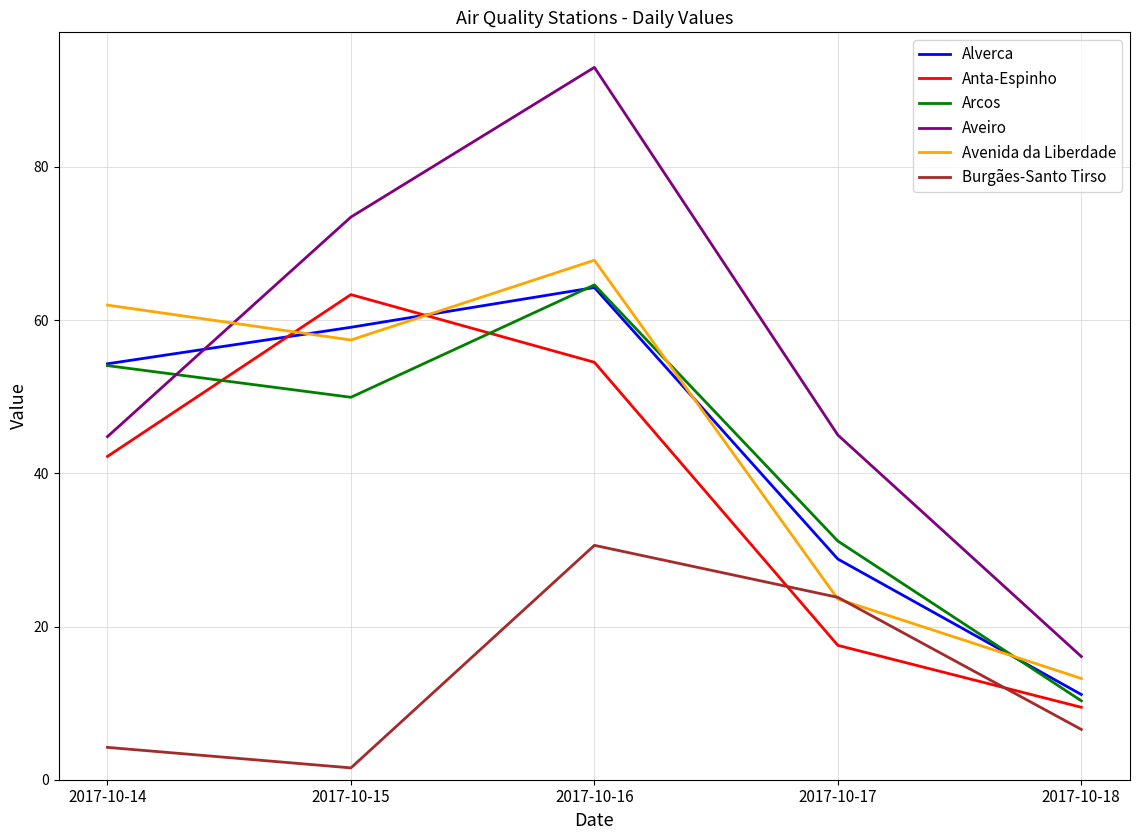

Which series has the largest total across all categories?

Aveiro